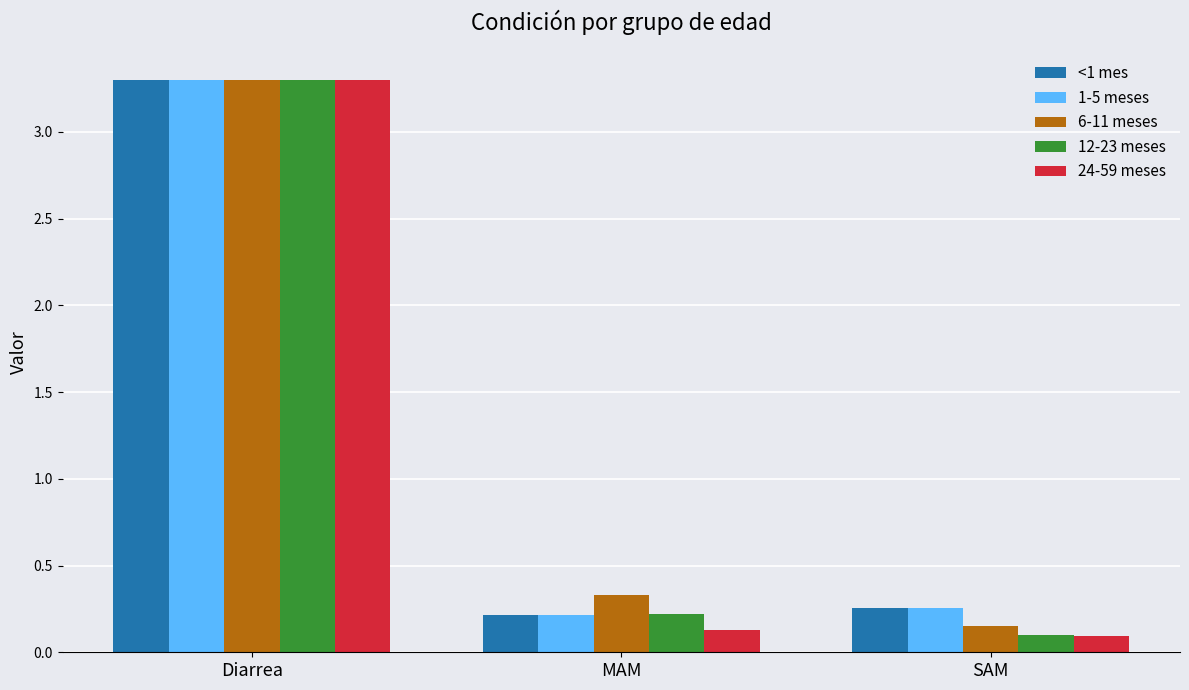

Between Diarrea and MAM, which series saw the biggest shift?

24-59 meses